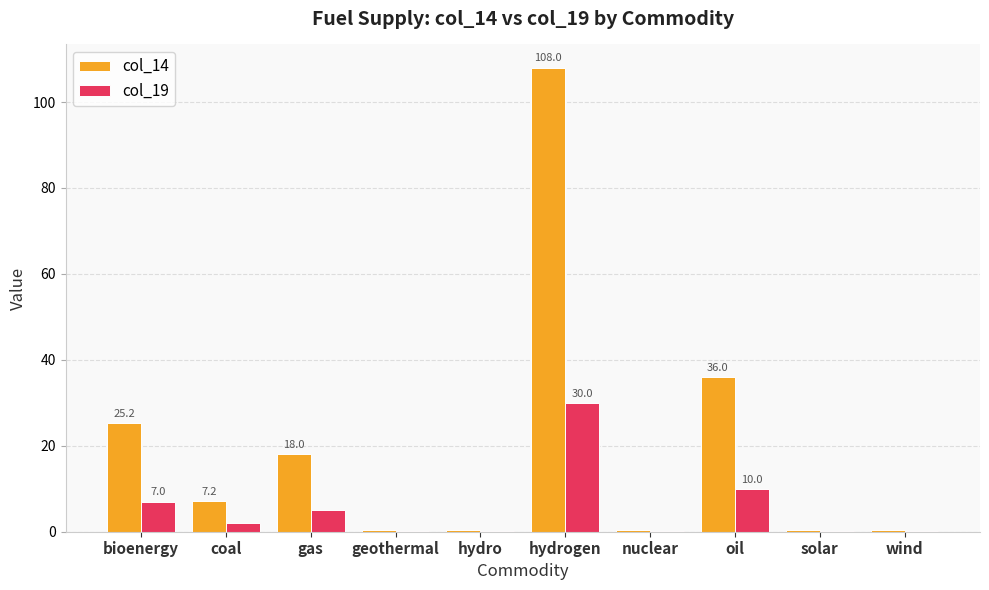

Which series changed the most between hydrogen and wind?

col_14